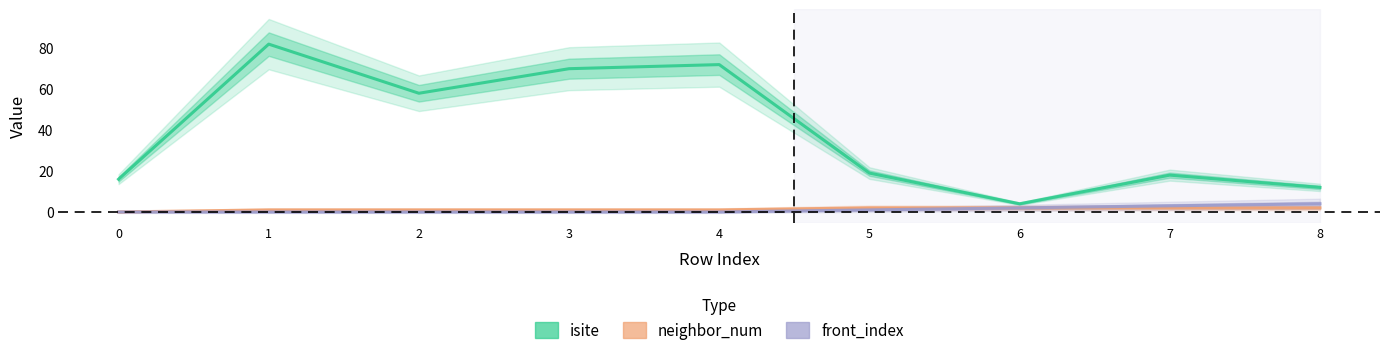

Is the value of front_index at 4 greater than the value of neighbor_num at 5?

No